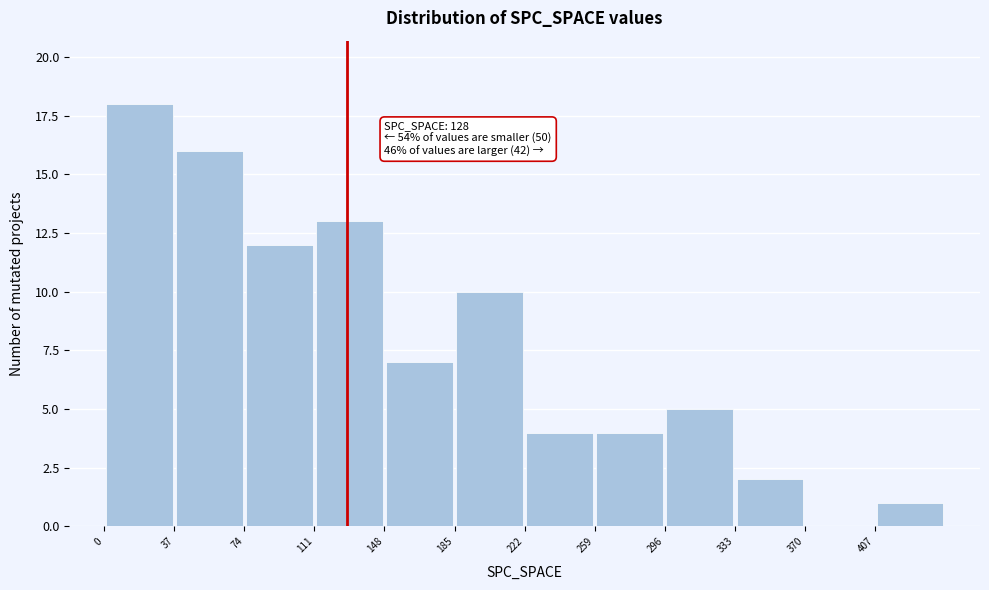

Over which range of the x-axis is the bar tallest?

0 to 37